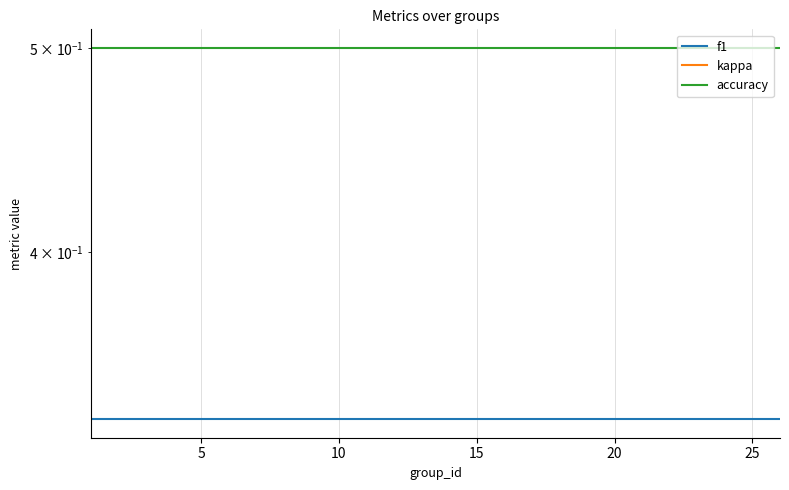

What is the value of the f1 point at the 6th from the left?

0.3